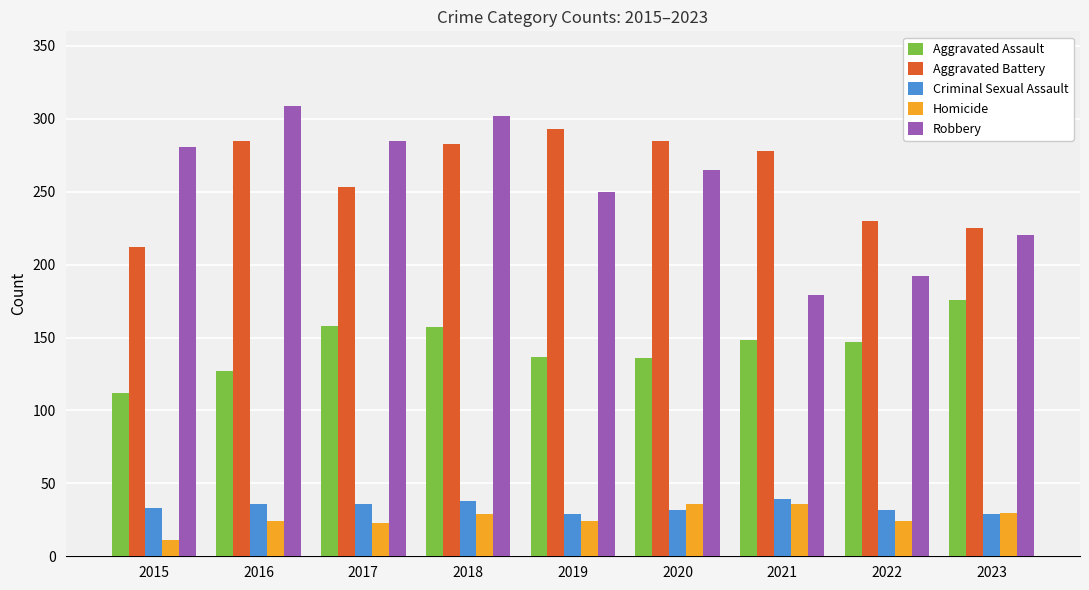

Read the Aggravated Assault value at 2016.

127